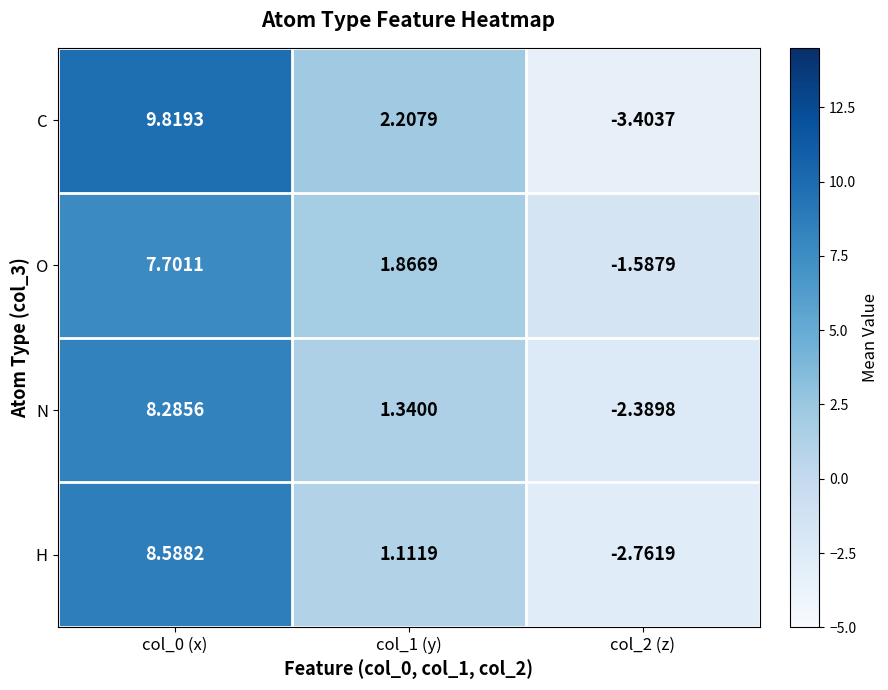

Which series has the largest range (max minus min)?

C